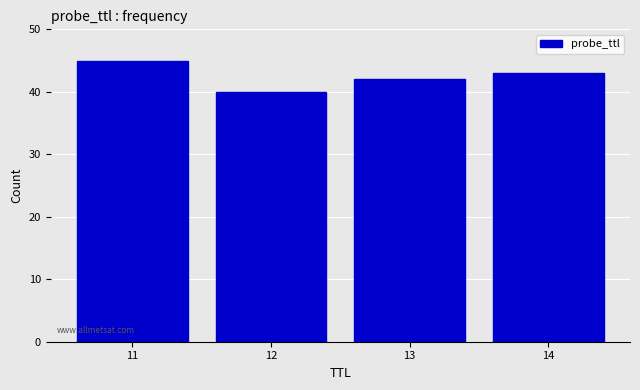

Reading right to left, what are all the values shown in this chart?

43	42	40	45